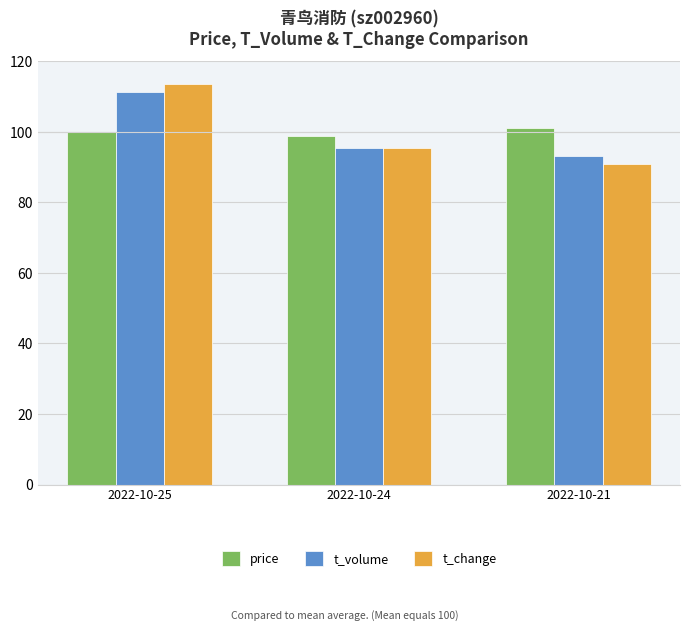

What are all the series names shown in the legend?

price, t_volume, t_change